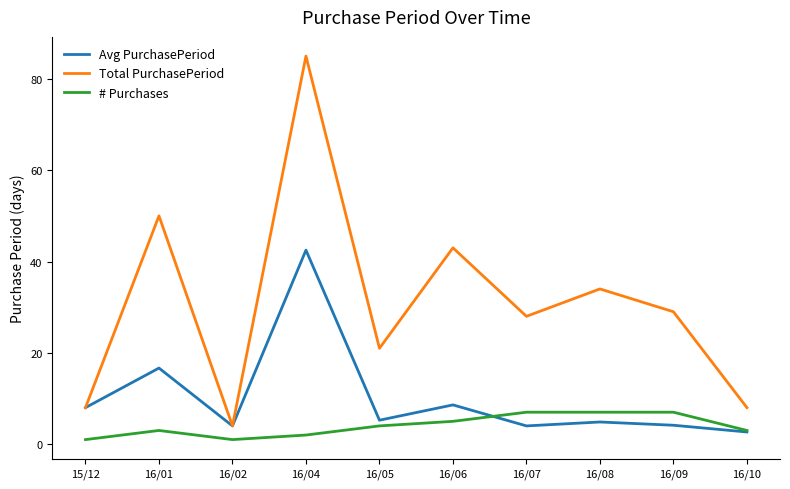

At which label is Total PurchasePeriod closest to 44?

16/06